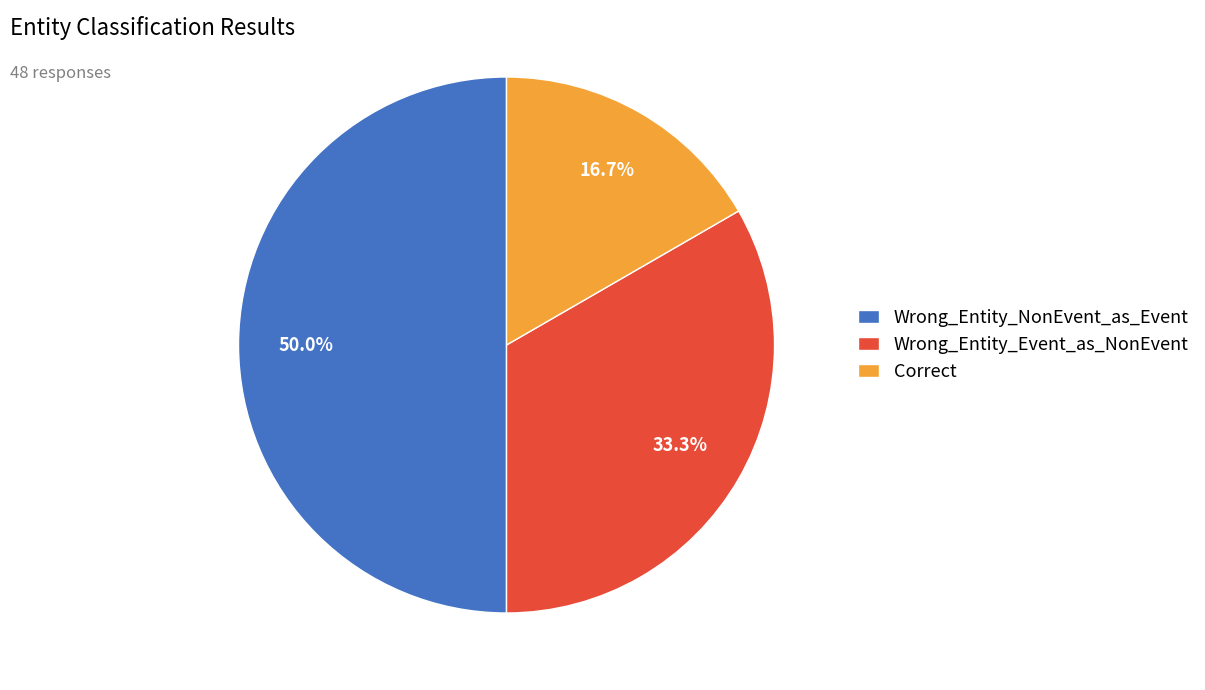

What is the largest slice in the pie chart?

Wrong_Entity_NonEvent_as_Event